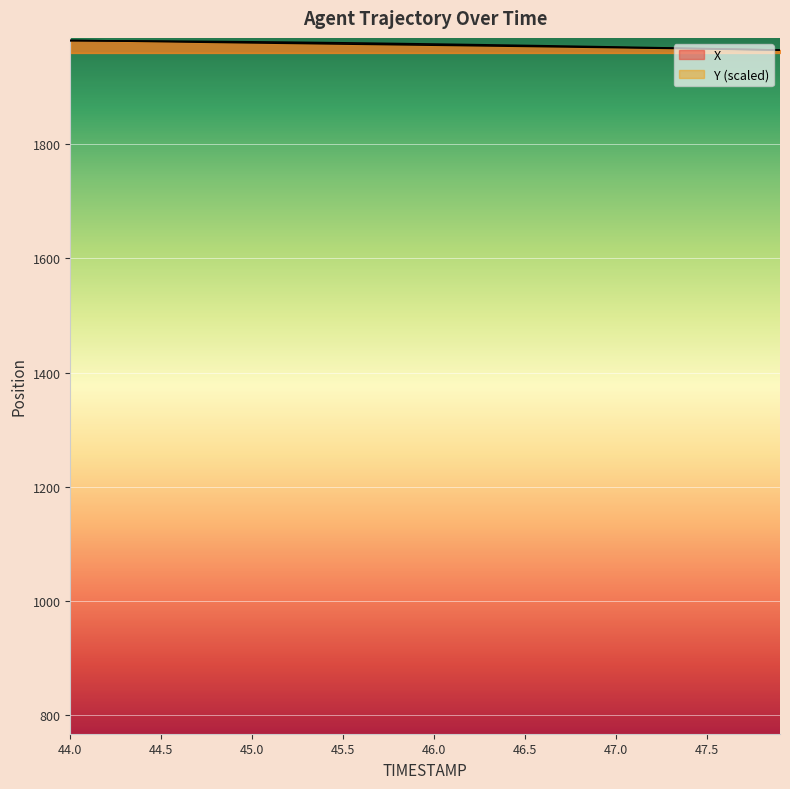

Which series ends up on top after the final intersection of X and Y?

X